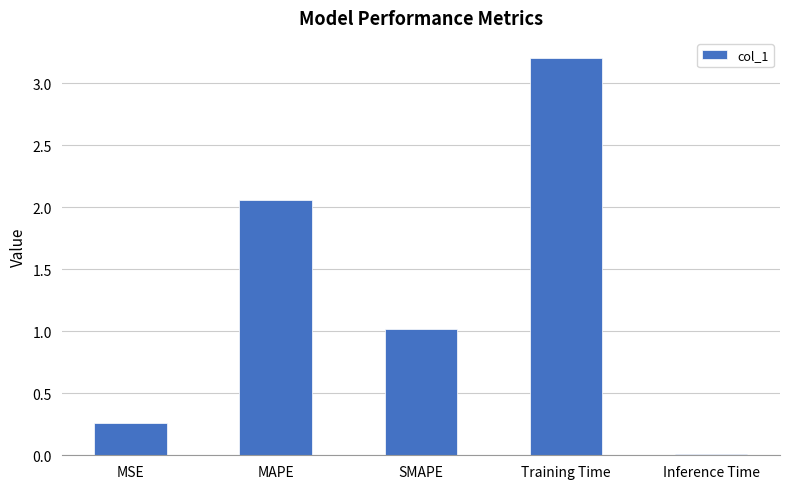

Between MAPE and Training Time, which is larger?

Training Time